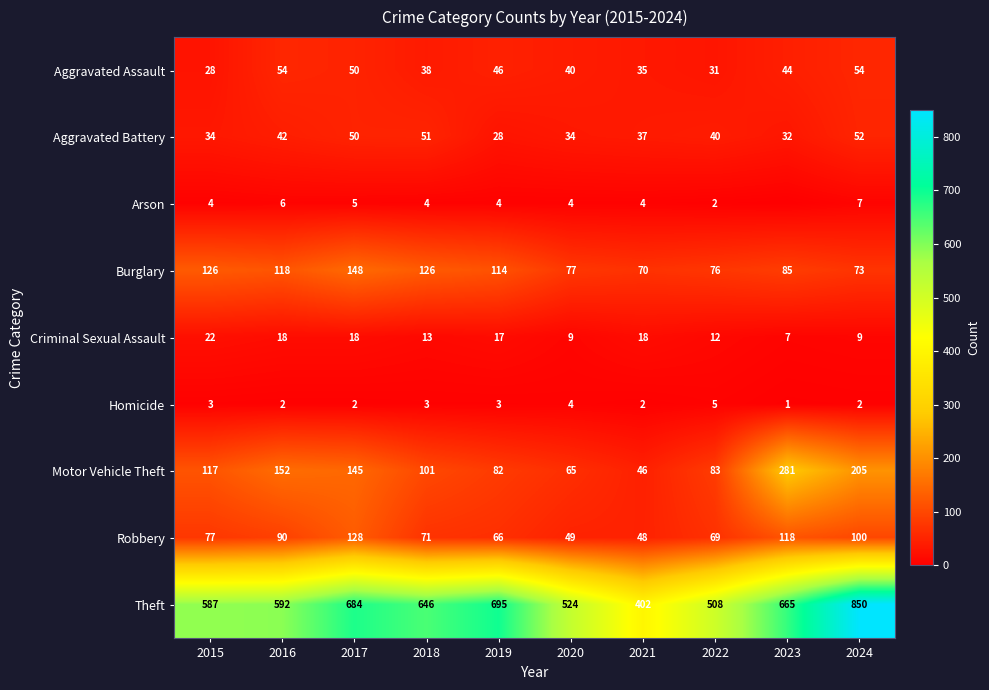

Which label corresponds to the smallest value in the chart?

2023